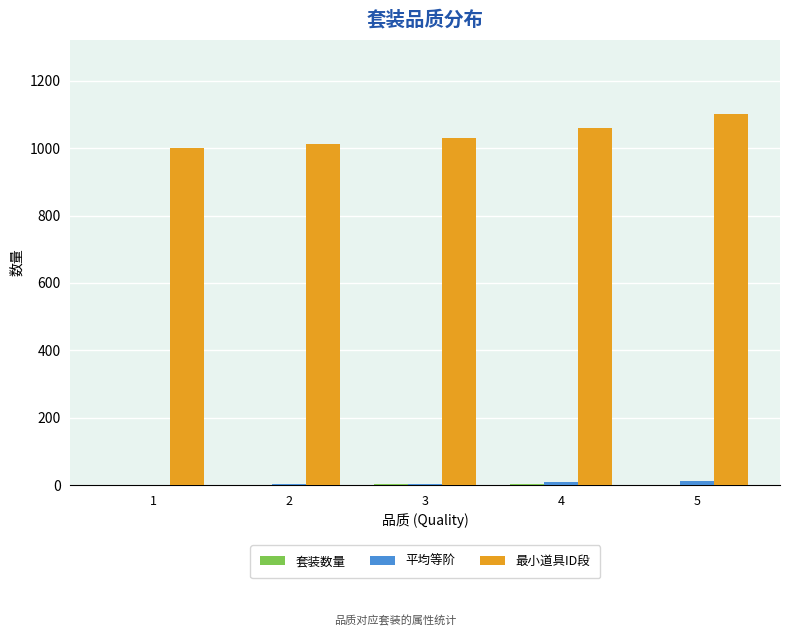

How many categories are shown in the chart?

5